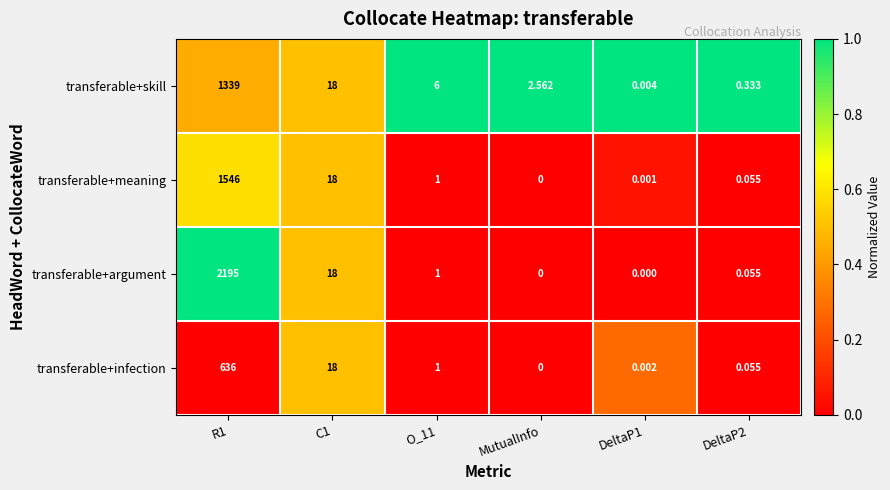

What is the difference between the highest and lowest values at O_11?

5.0